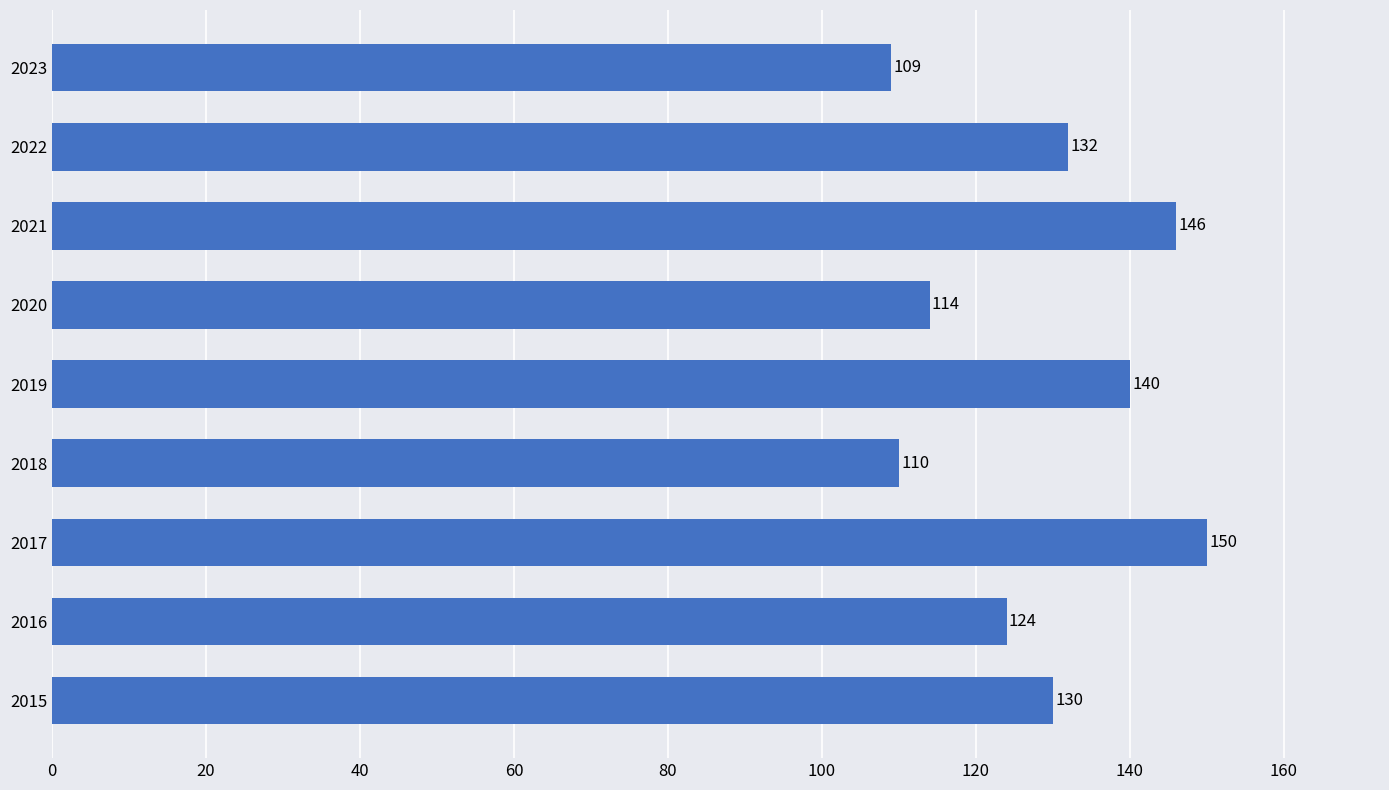

Which has a higher value, 2021 or 2016?

2021